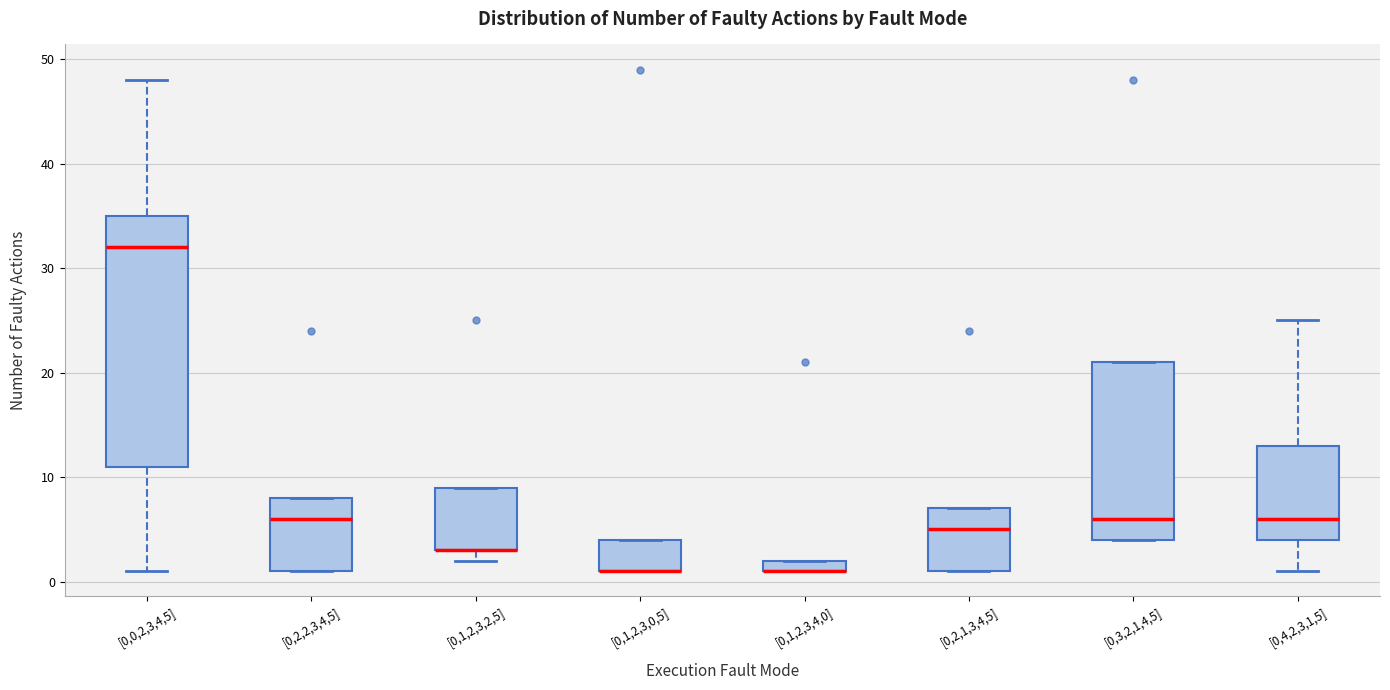

Comparing the boxes themselves (not the whiskers), which one is the tallest?

[0,0,2,3,4,5]